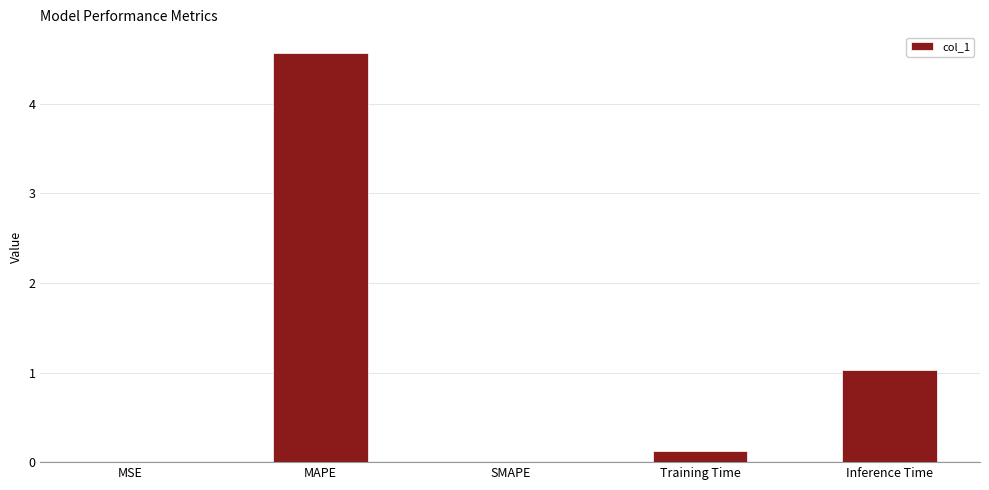

What is the sum of the values at Inference Time and MAPE?

5.6